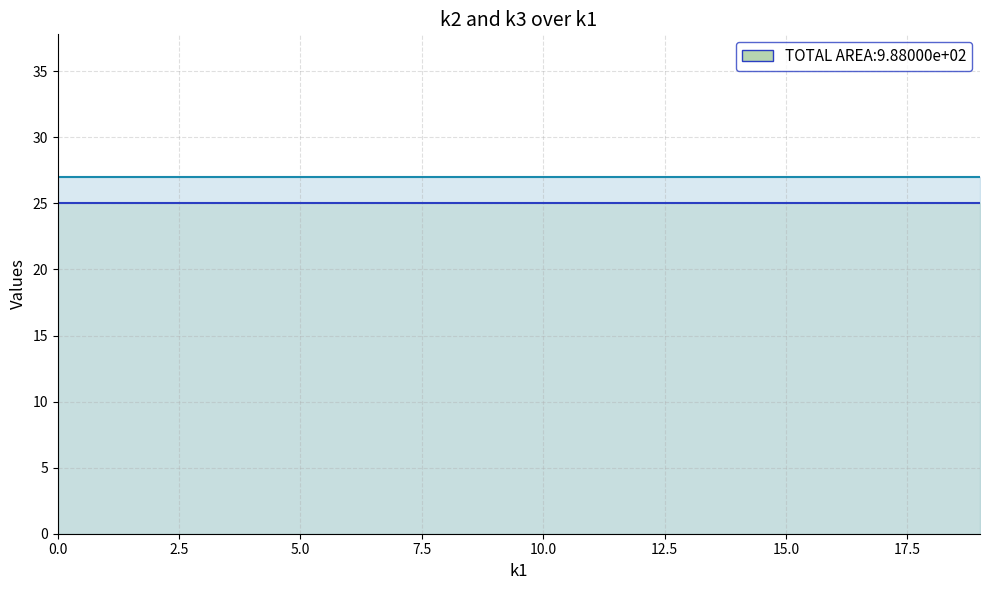

How many lines are shown in the chart?

2